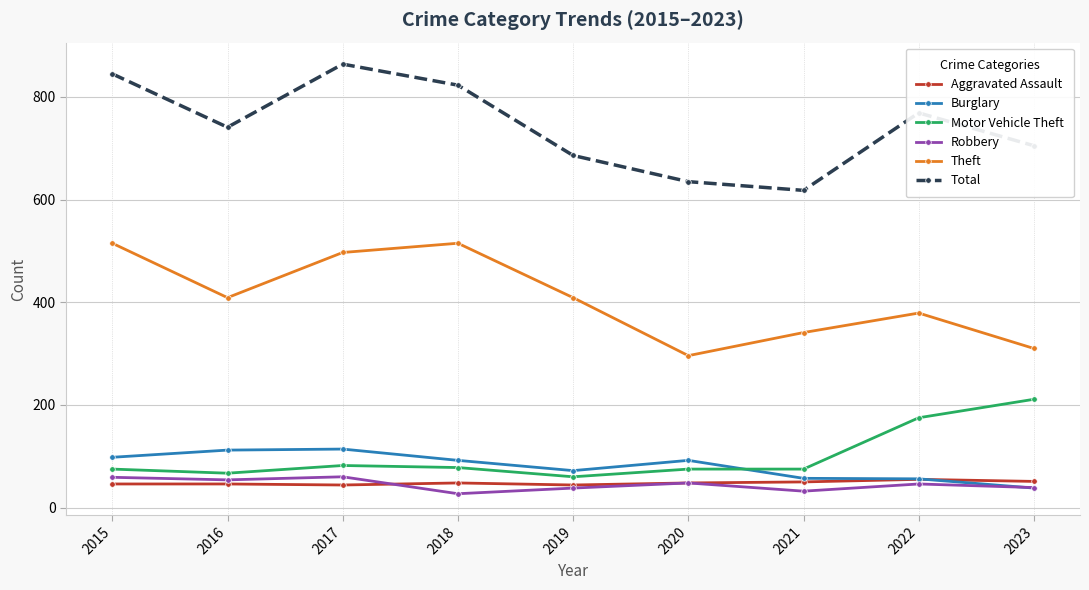

What value does the Motor Vehicle Theft series have at 2020?

75